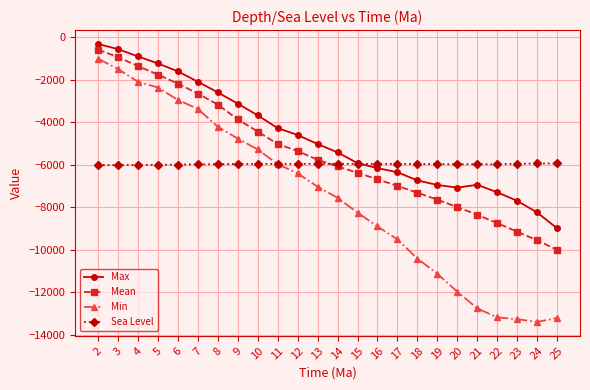

What is the lowest value of the Mean series?

-10002.2